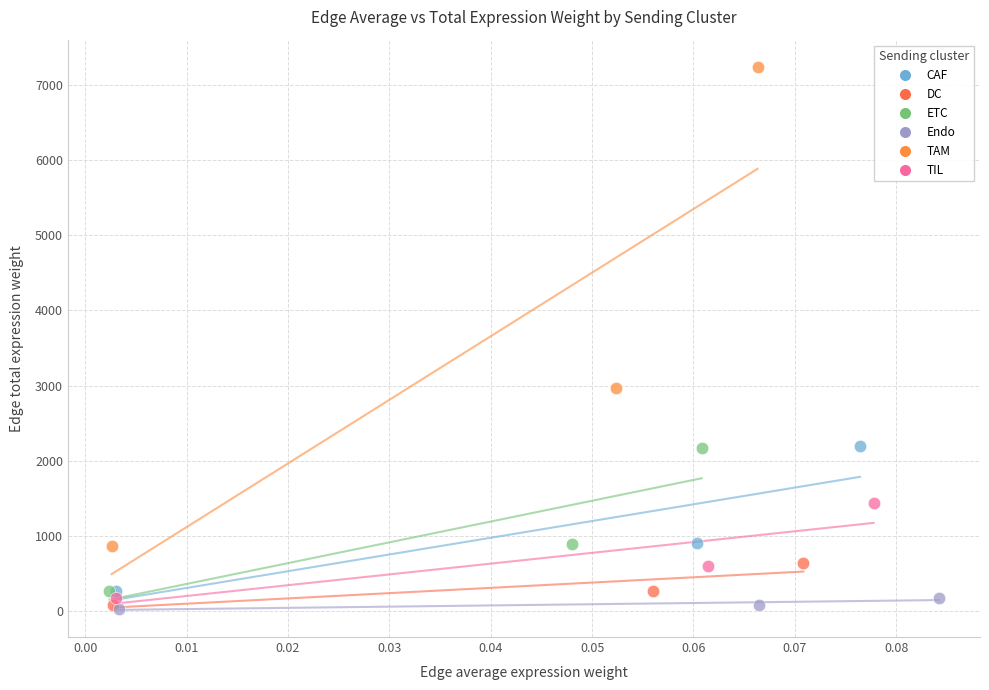

Which series has the largest Y range (max minus min)?

TAM